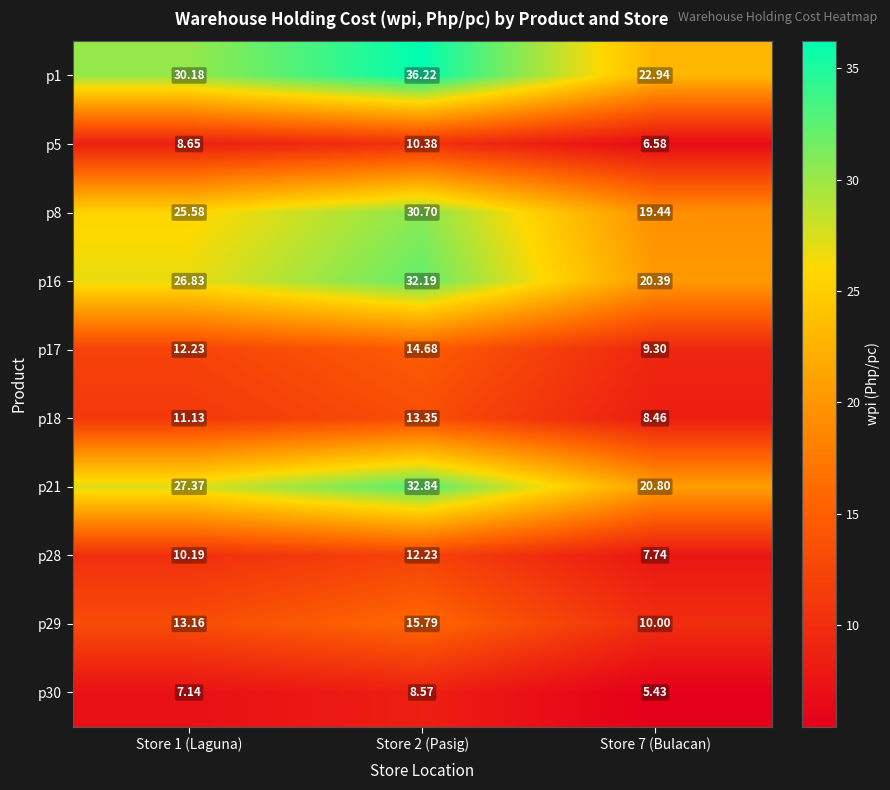

Is the value of p1 at Store 1 (Laguna) greater than the value of p28 at Store 2 (Pasig)?

Yes